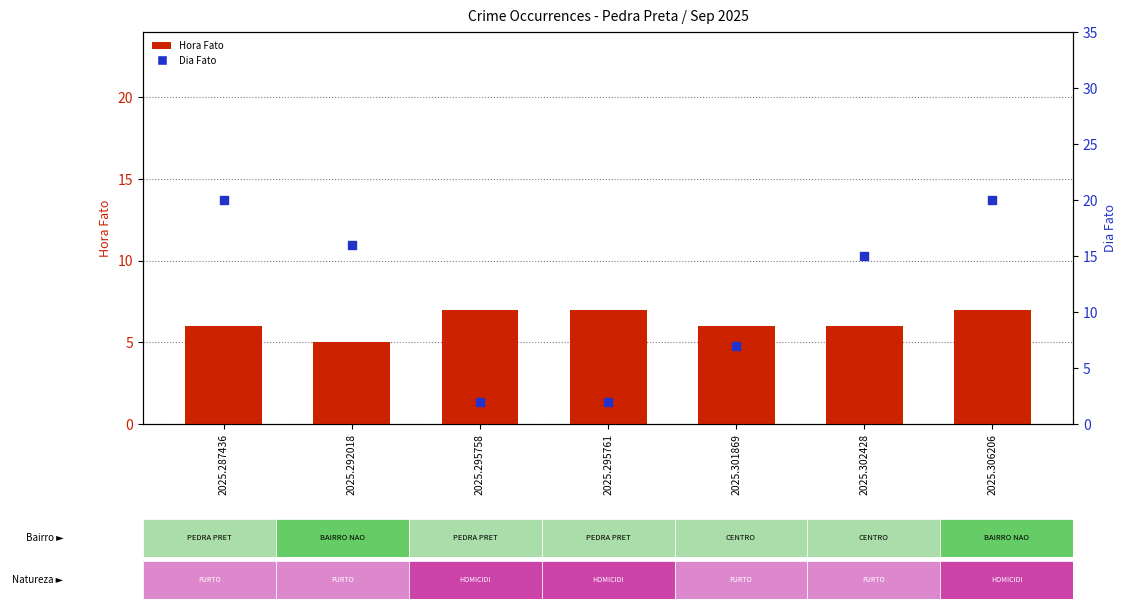

Which series contains the highest Y value?

Dia Fato